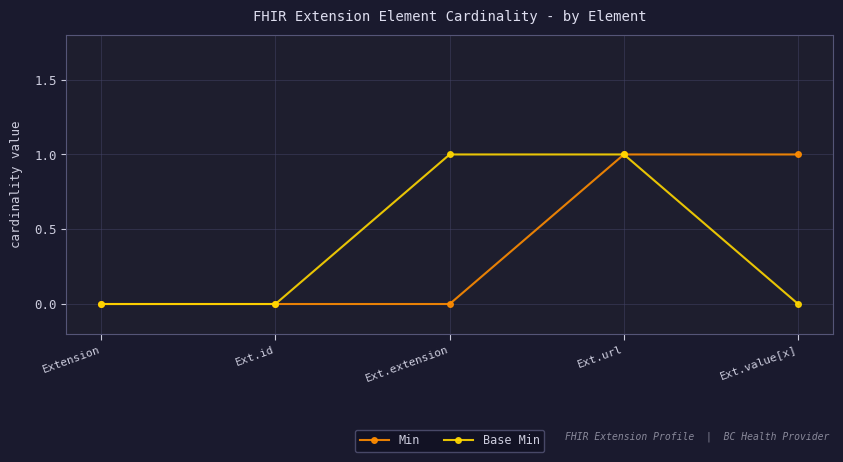

Reading left to right, transcribe all the data shown in this chart.

Min: Extension=0	Ext.id=0	Ext.extension=0	Ext.url=1	Ext.value[x]=1
Base Min: Extension=0	Ext.id=0	Ext.extension=1	Ext.url=1	Ext.value[x]=0